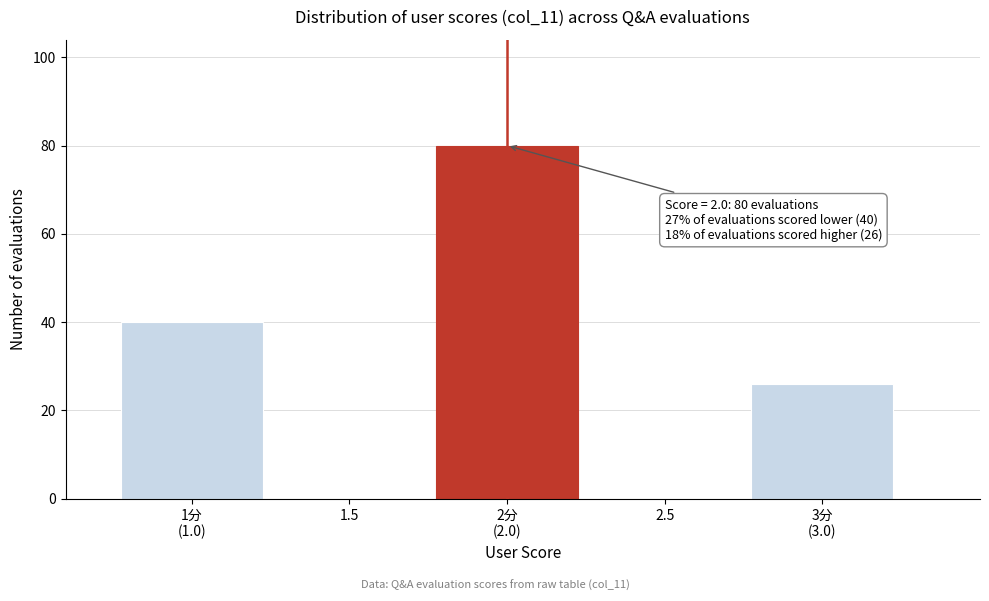

What is the maximum value shown in the chart?

80